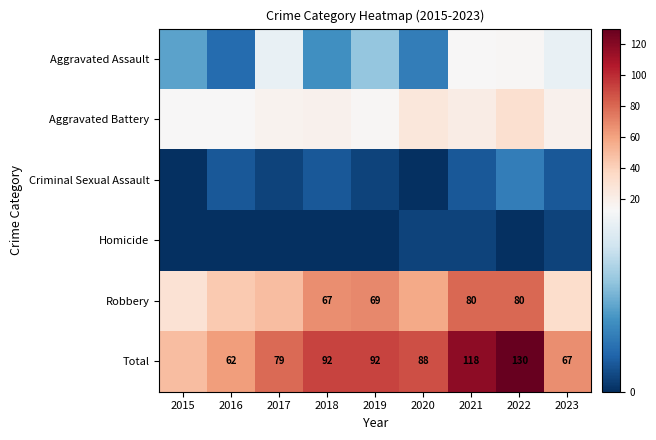

The Total series shows 88 at 2020. True or false?

True